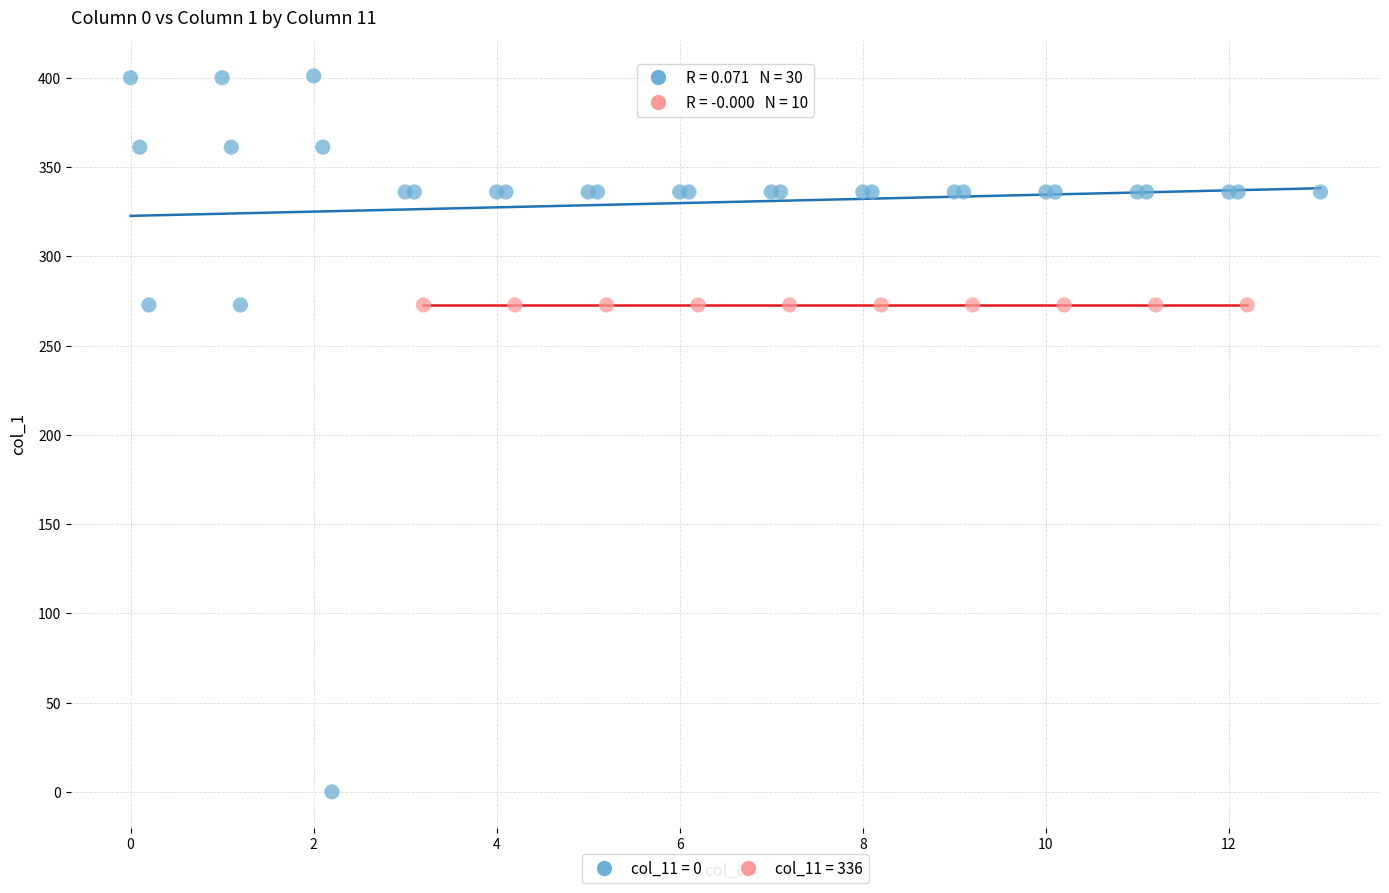

Which series contains the lowest Y value?

col_11 = 0